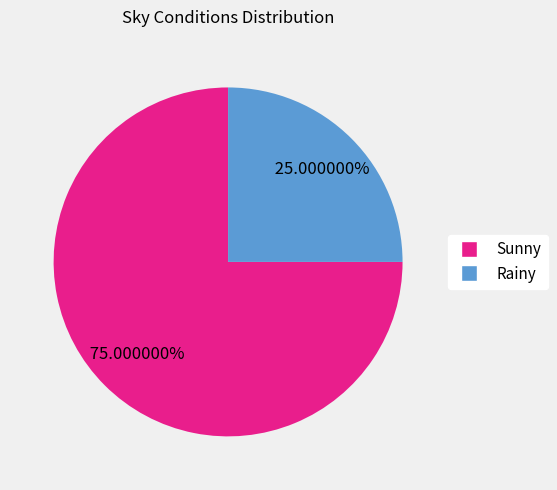

Rank the categories by value from highest to lowest.

Sunny, Rainy